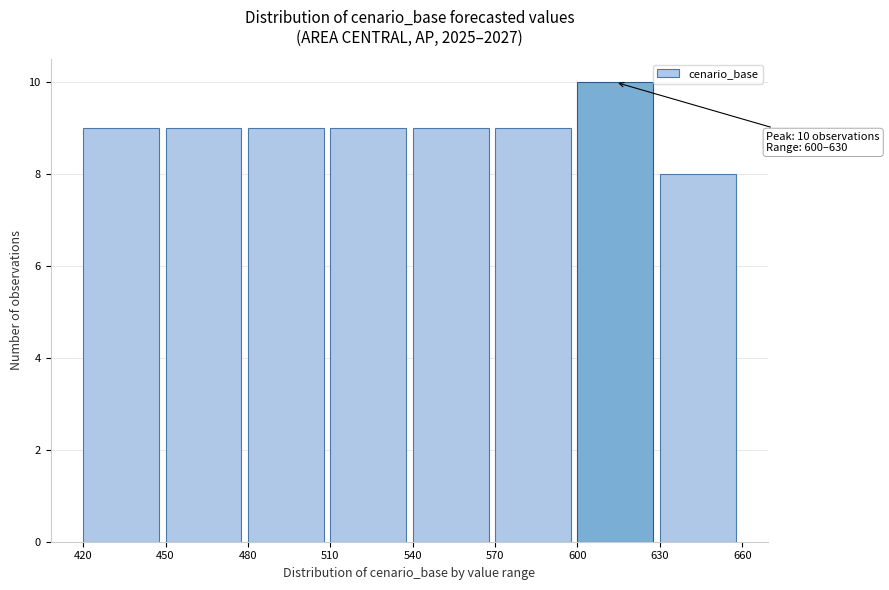

Over which range of the x-axis is the bar tallest?

600 to 630